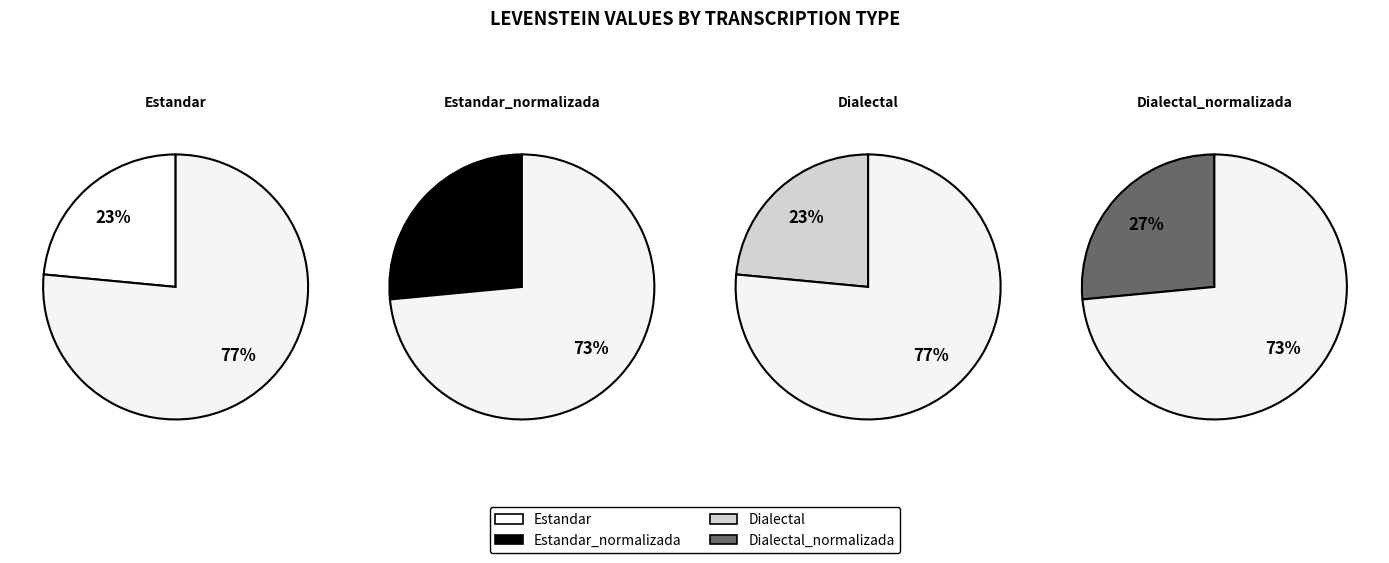

Is Dialectal the majority of the pie?

No